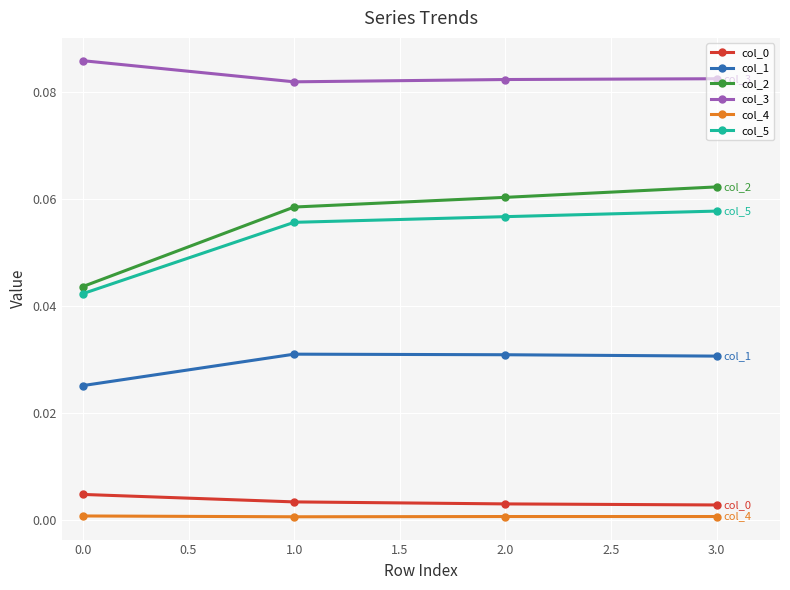

What is the label of the 2nd point from the right?

2.0